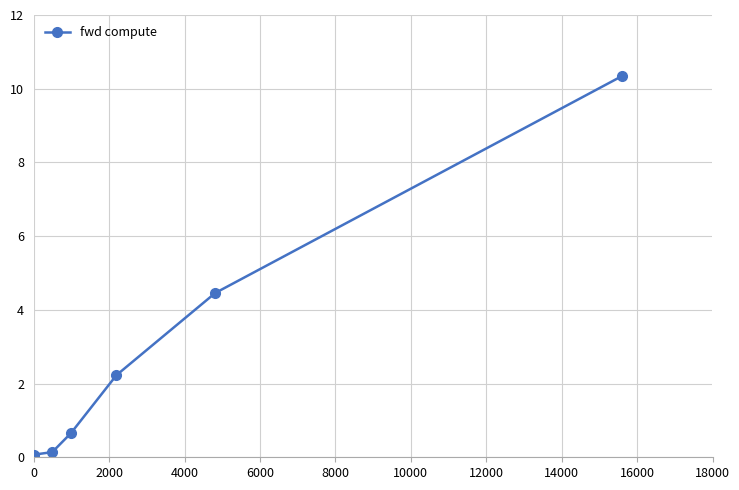

What is the average value?

3.0